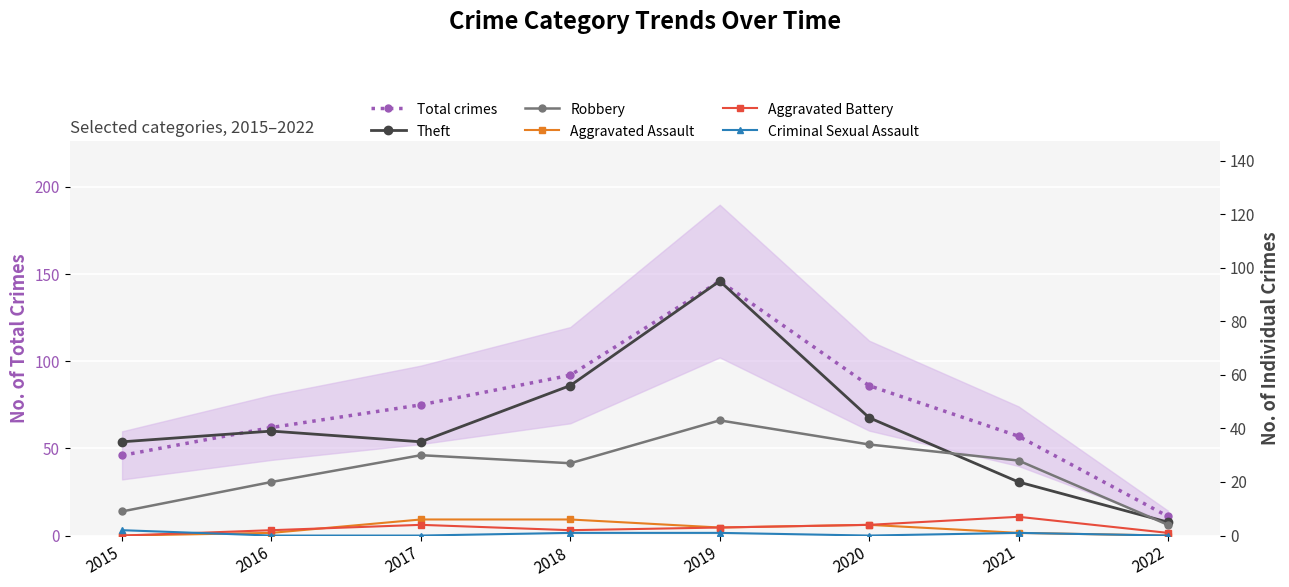

At which category does Theft reach its first local peak?

2016